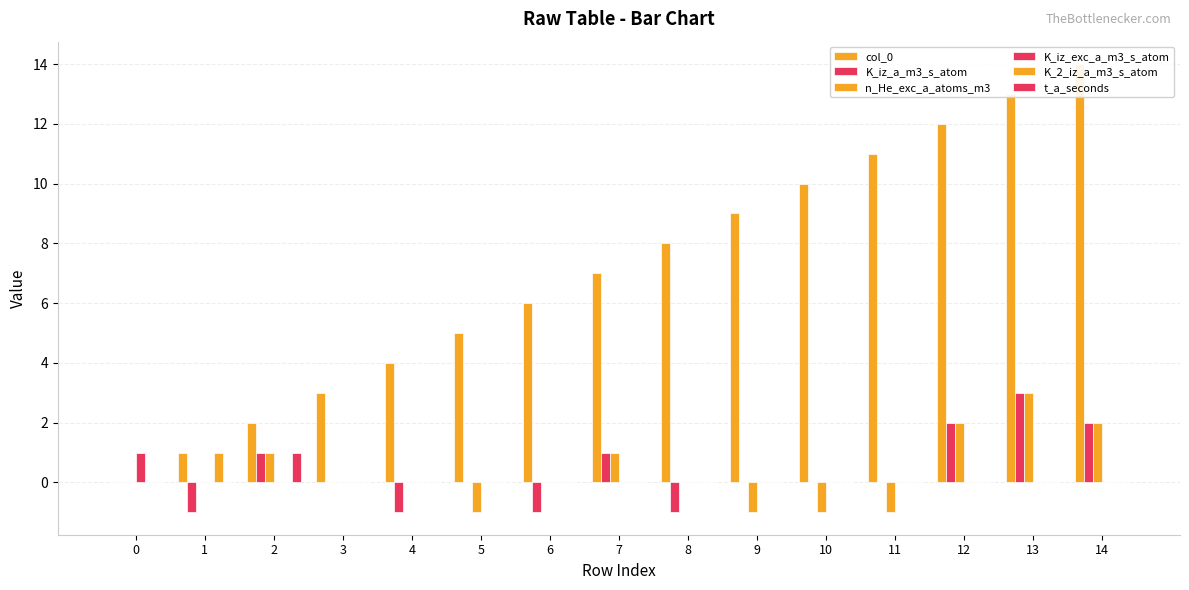

What is the spread (max minus min) of values at 2?

2